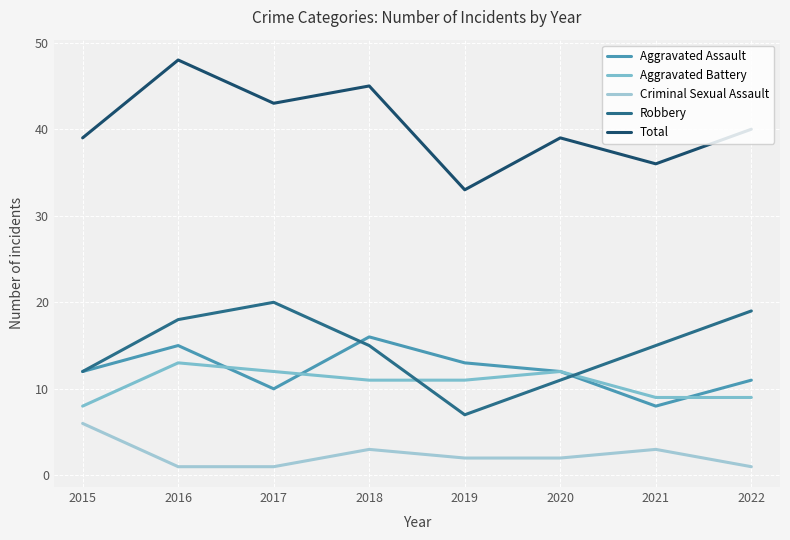

Which series has the largest total across all categories?

Total